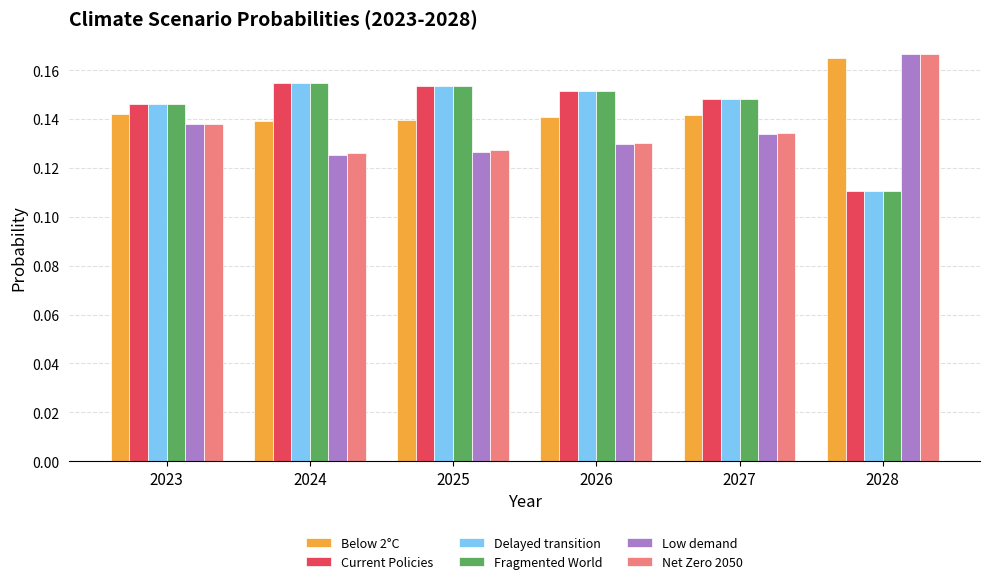

The value of Fragmented World at 2027 is 0.2. True or false?

False